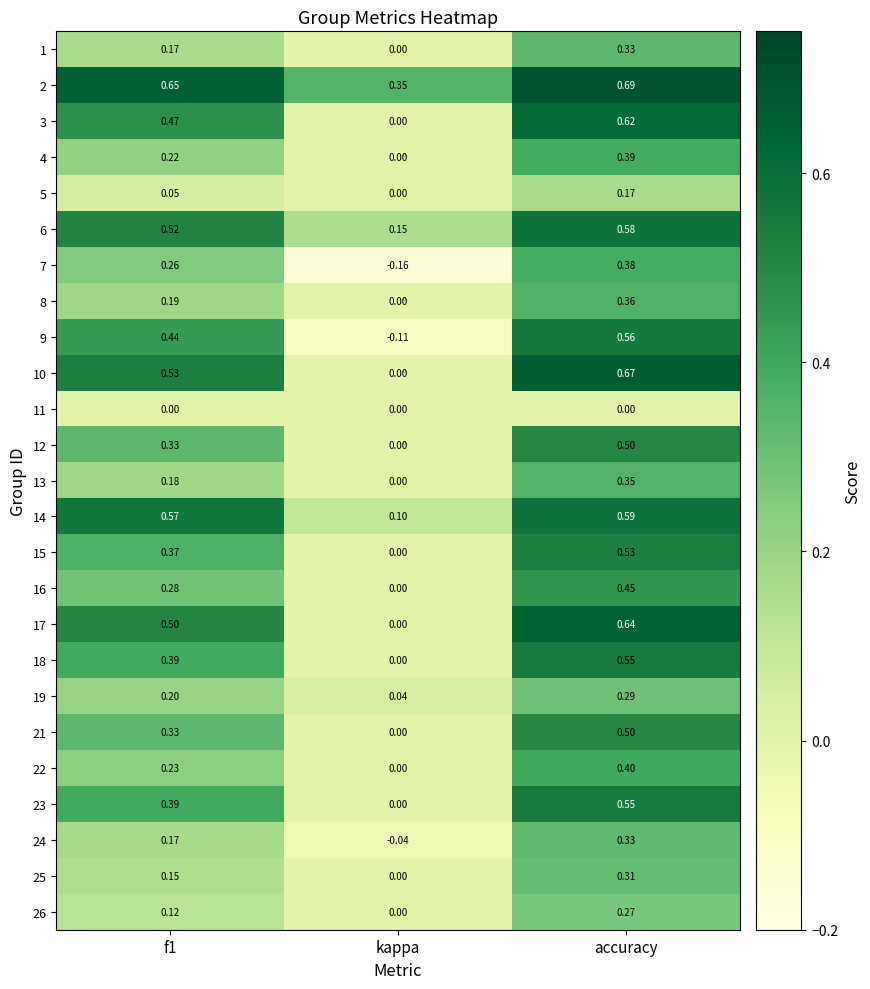

Where is 24 nearest to the value 0?

kappa